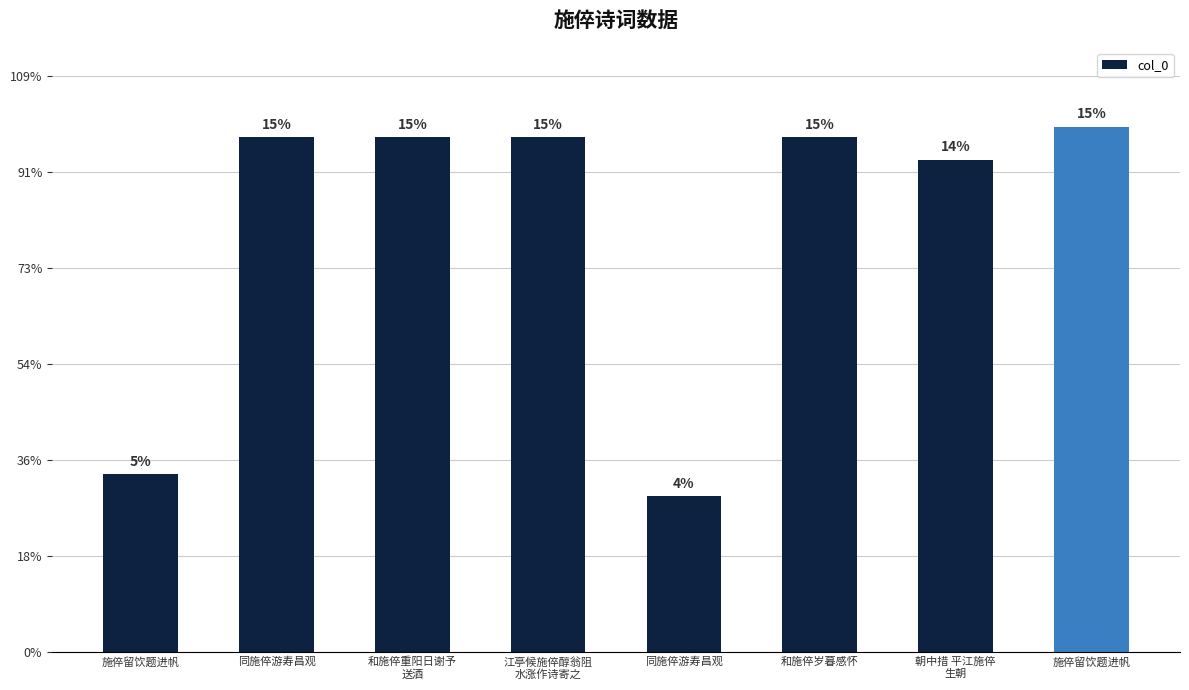

Are the bars horizontal?

No